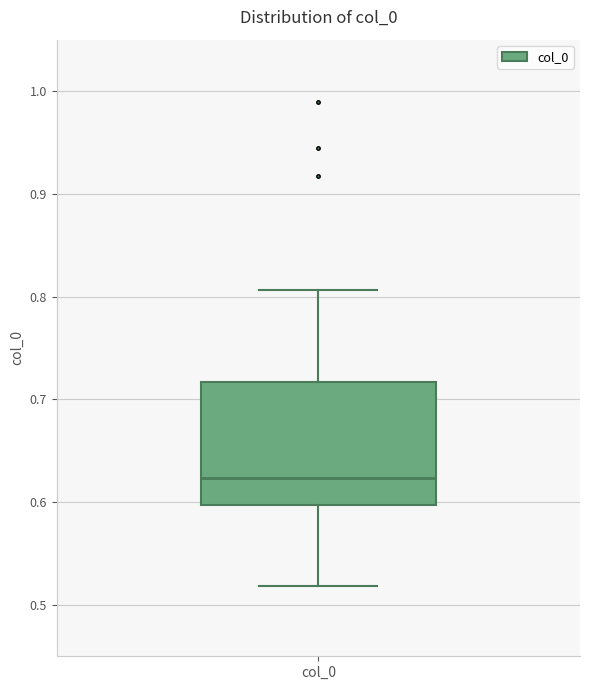

Where is the lower edge of the box for col_0 on the y-axis? The values are not printed on the chart, so give them approximately, as read against the axis.

0.60